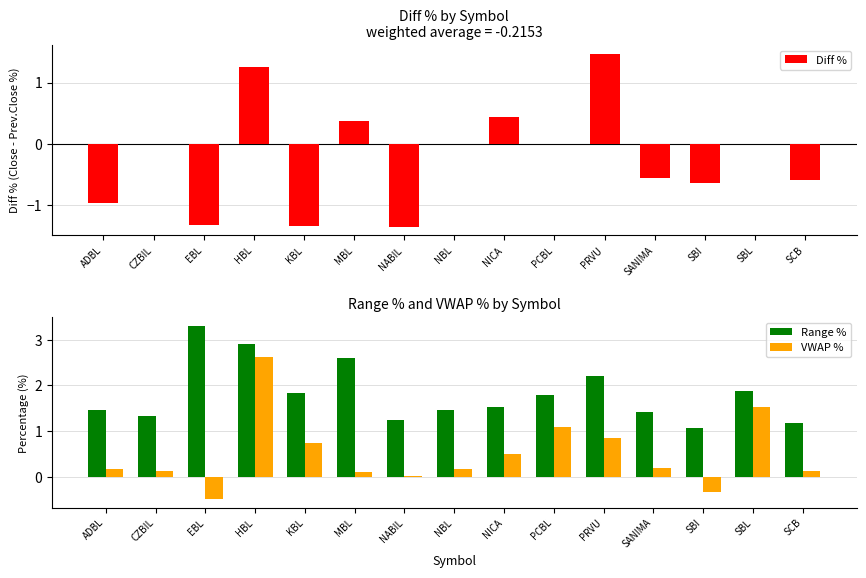

Reading left to right, what are all the values shown in this chart?

Diff %: -1.0	0.0	-1.3	1.2	-1.3	0.4	-1.4	0.0	0.4	0.0	1.5	-0.6	-0.6	0.0	-0.6
Range %: 1.5	1.3	3.3	2.9	1.8	2.6	1.2	1.5	1.5	1.8	2.2	1.4	1.1	1.9	1.2
VWAP %: 0.2	0.1	-0.5	2.6	0.8	0.1	0.0	0.2	0.5	1.1	0.8	0.2	-0.3	1.5	0.1